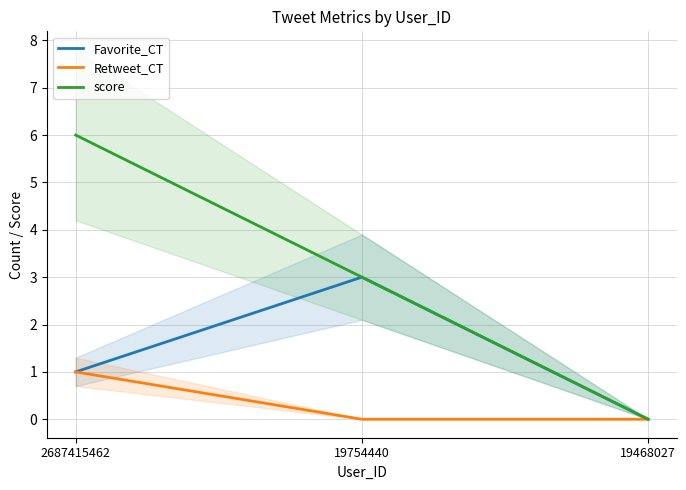

At which label does score first exceed 3?

2687415462